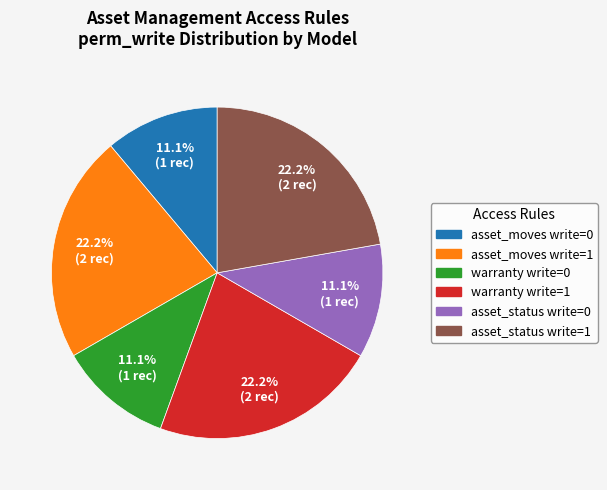

To the nearest percent, what is the difference between the largest and smallest slice percentages?

11%